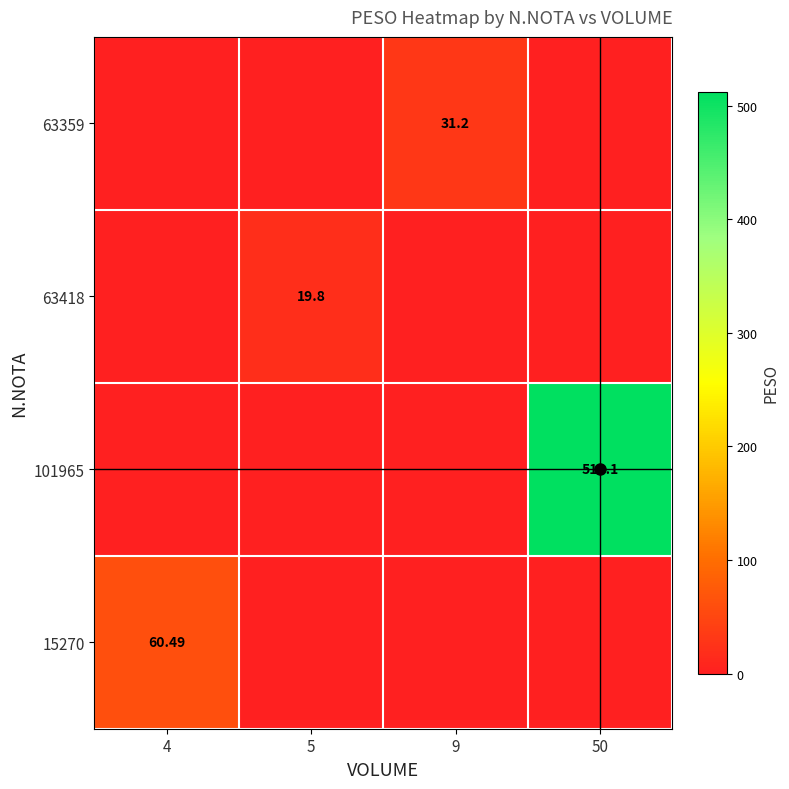

Is the value of 63359 at 9 greater than the value of 15270 at 4?

No